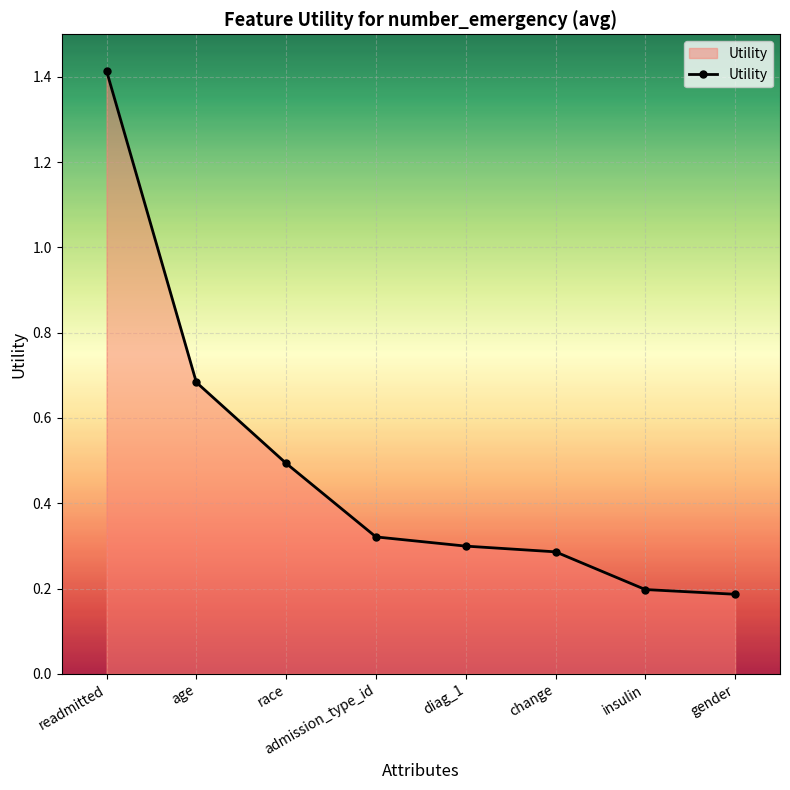

What is the label of the 2nd point from the right?

insulin